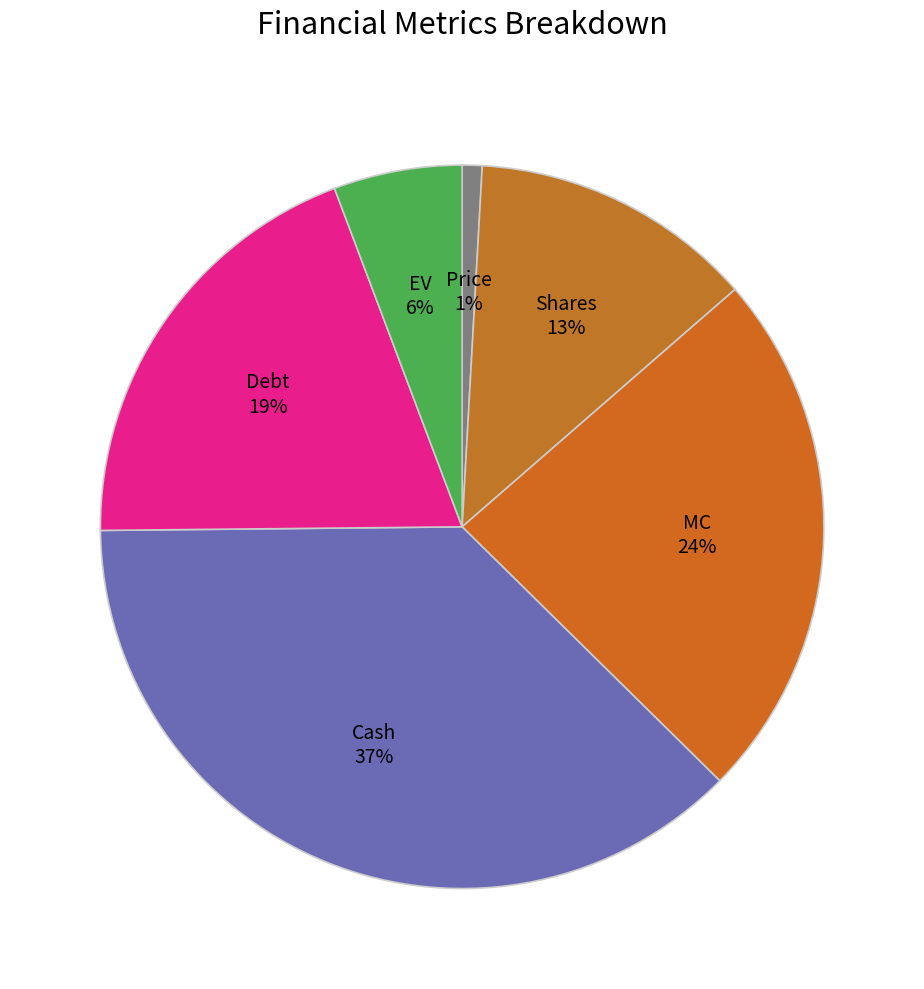

What percentage is the Price slice, to the nearest percent?

1%